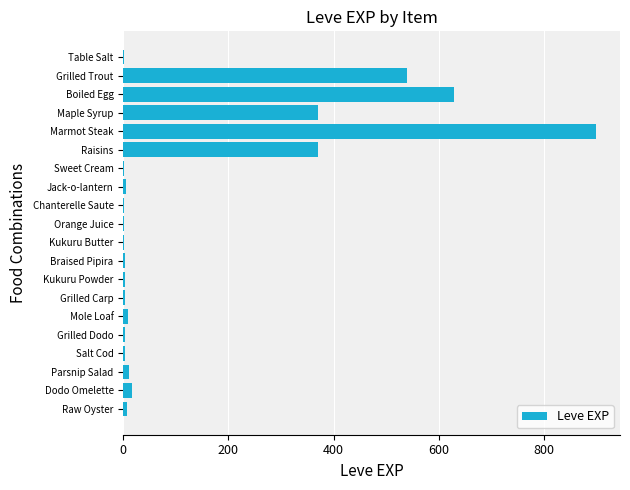

What is the greatest value displayed?

900